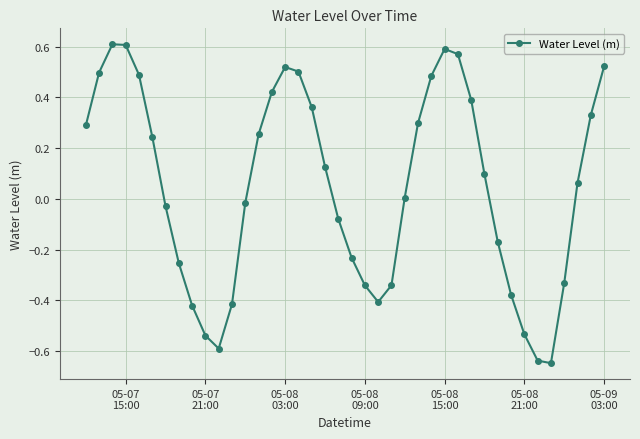

What is the difference between the second highest and minimum values?

1.3